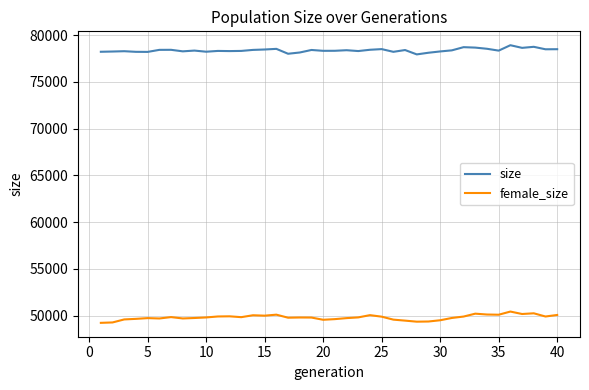

What are all the series names shown in the legend?

size, female_size